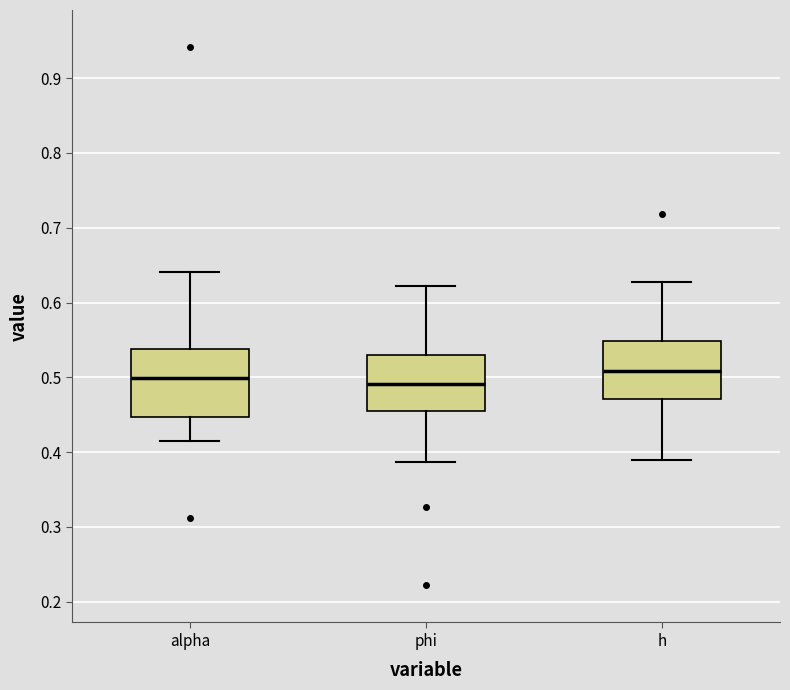

Comparing the boxes themselves (not the whiskers), which one is the tallest?

alpha